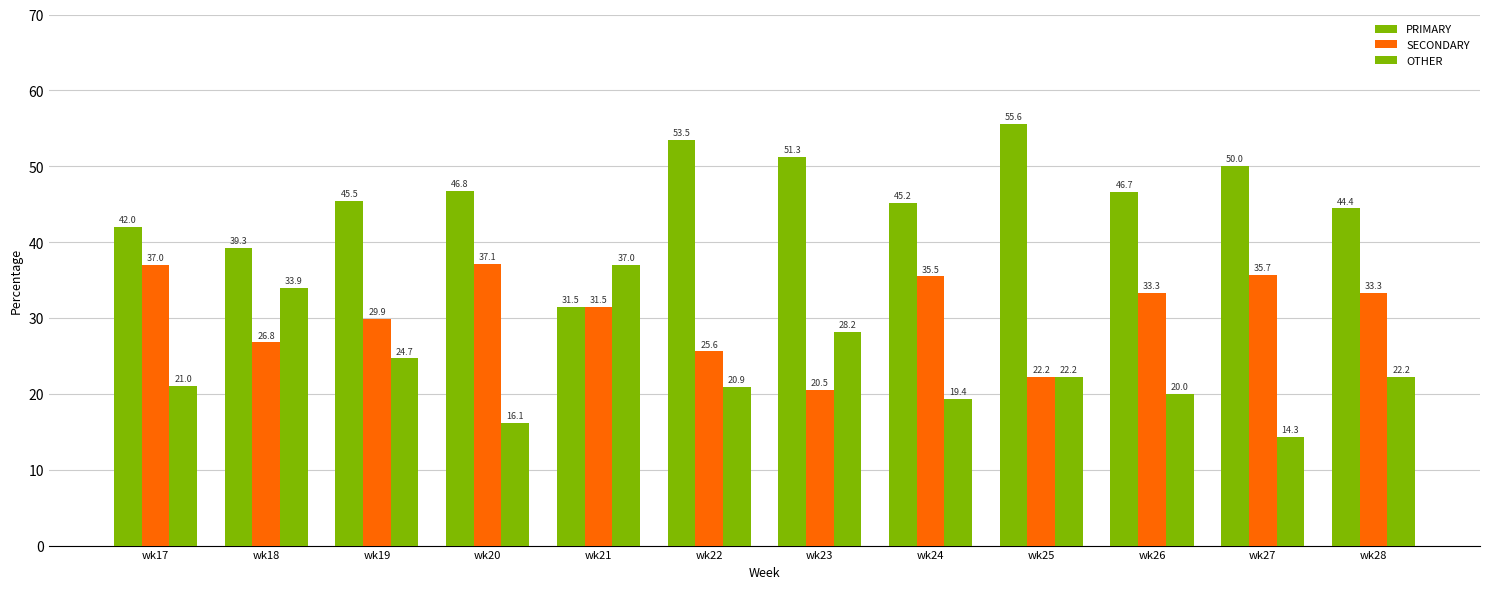

How many categories are shown in the chart?

12